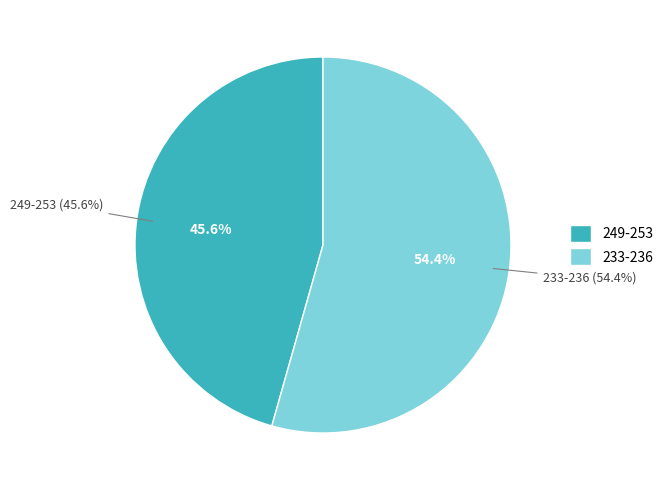

How many slices are in this pie chart?

2